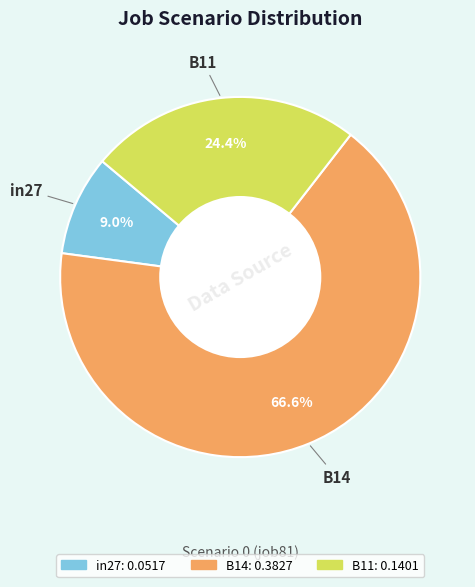

Which slice is the smallest?

in27